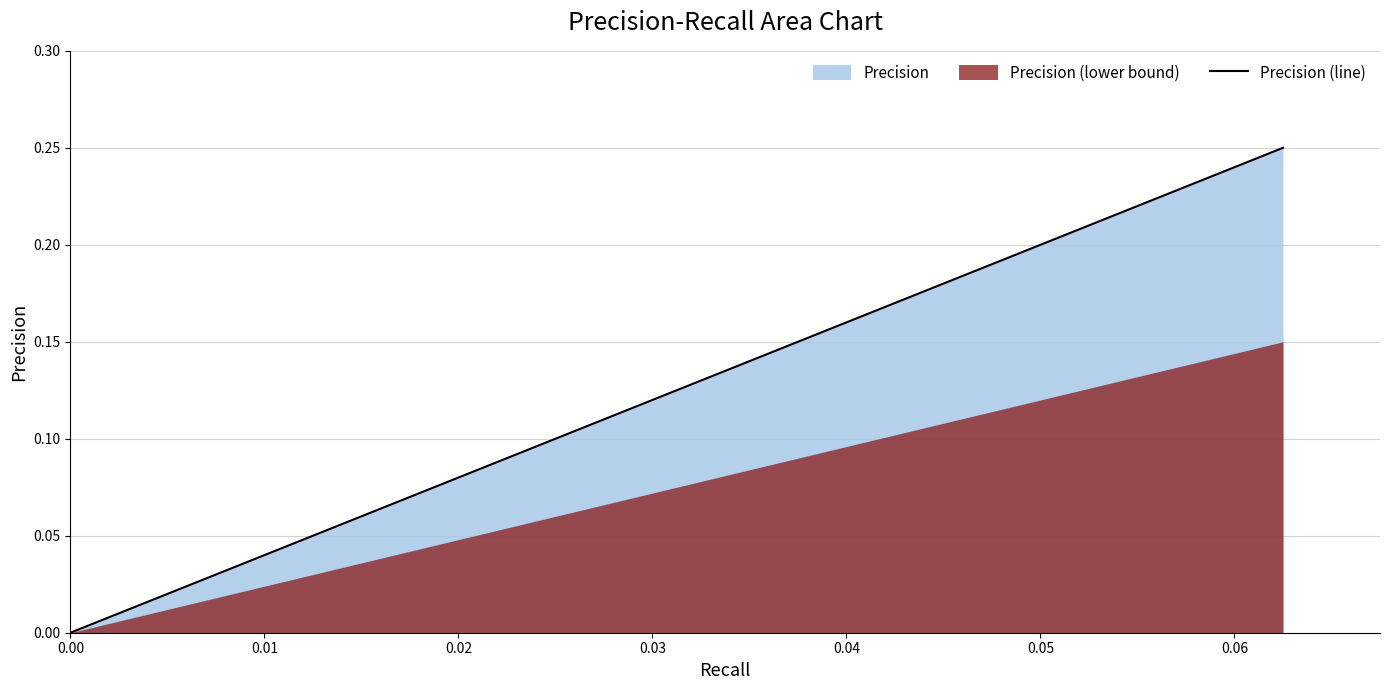

Which series has the largest range (max minus min)?

Precision